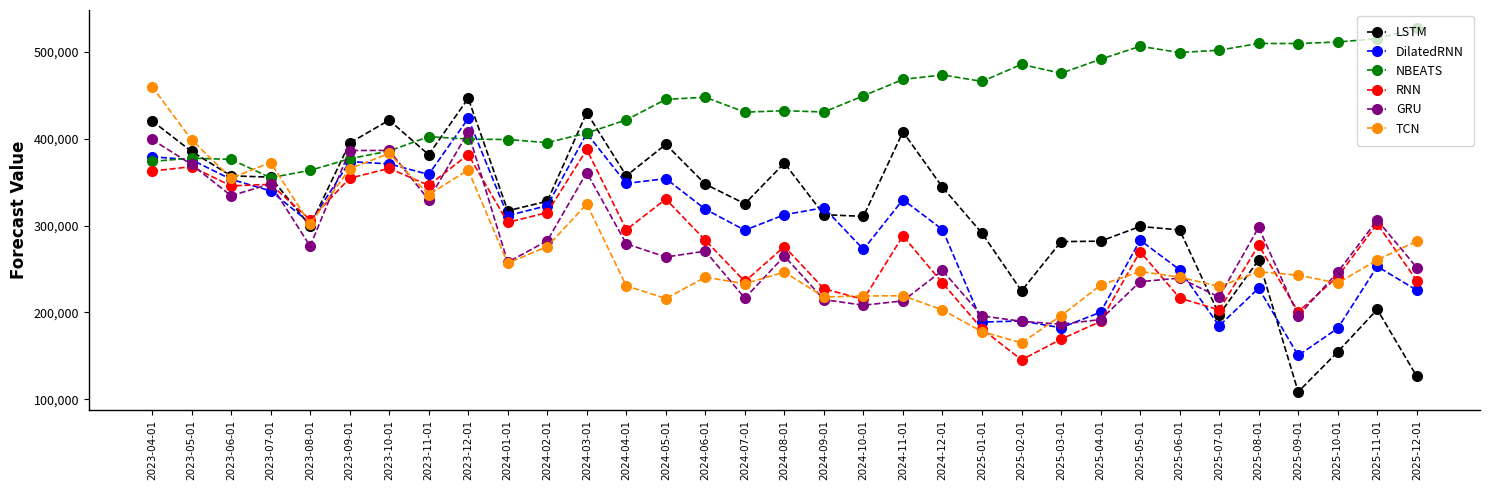

The value of GRU at 2025-04-01 is 79204.5. True or false?

False